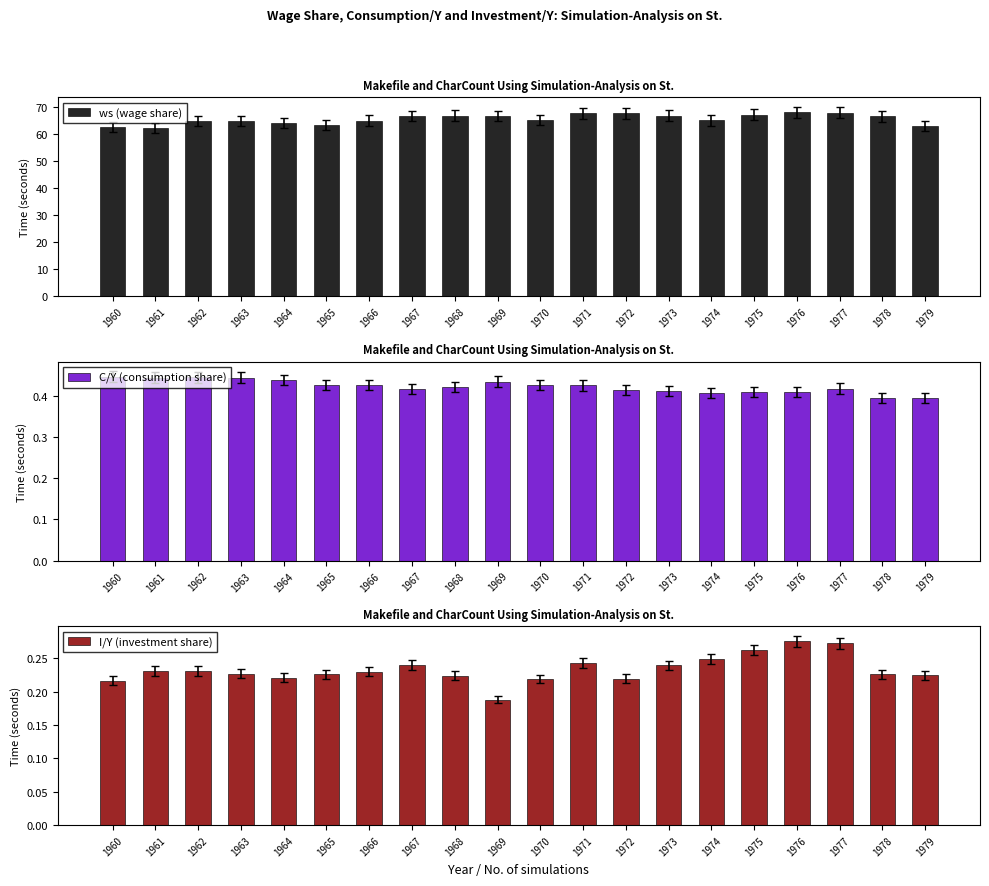

What is the total value across all series at 1972?

68.5